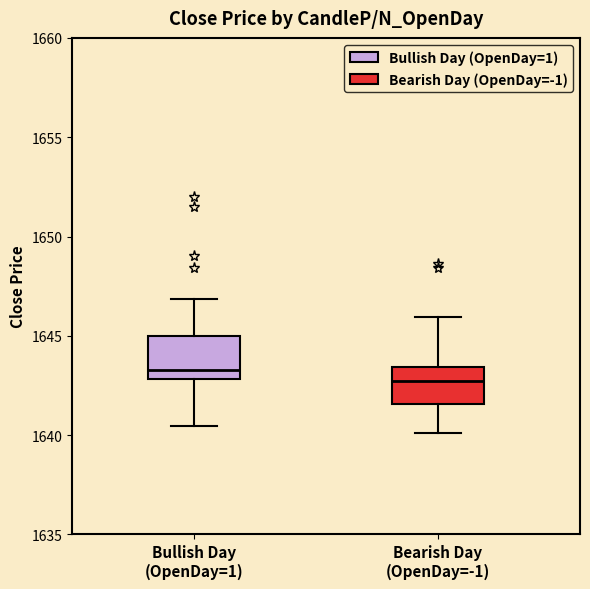

Which box's median line is the highest?

Bullish Day (OpenDay=1)